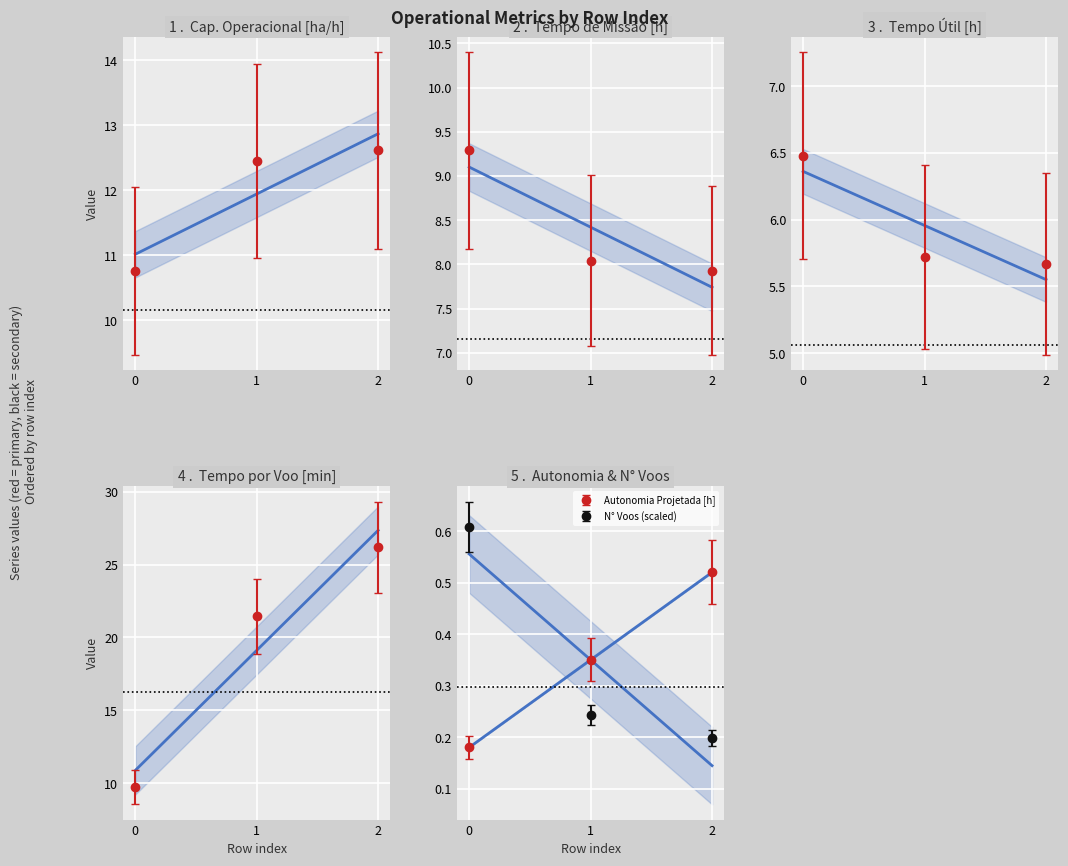

Rank the series by their maximum value, from lowest to highest.

Autonomia Projetada [h], N° Voos, Tempo util [h], Tempo de missao [h], Capacidade operacional [ha/h], Tempo por voo [min]